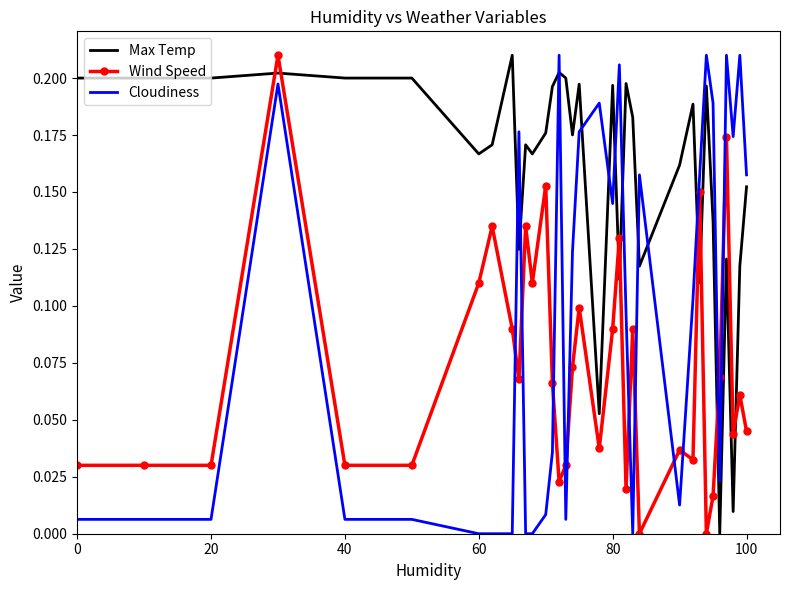

Which series has the largest total across all categories?

Max Temp